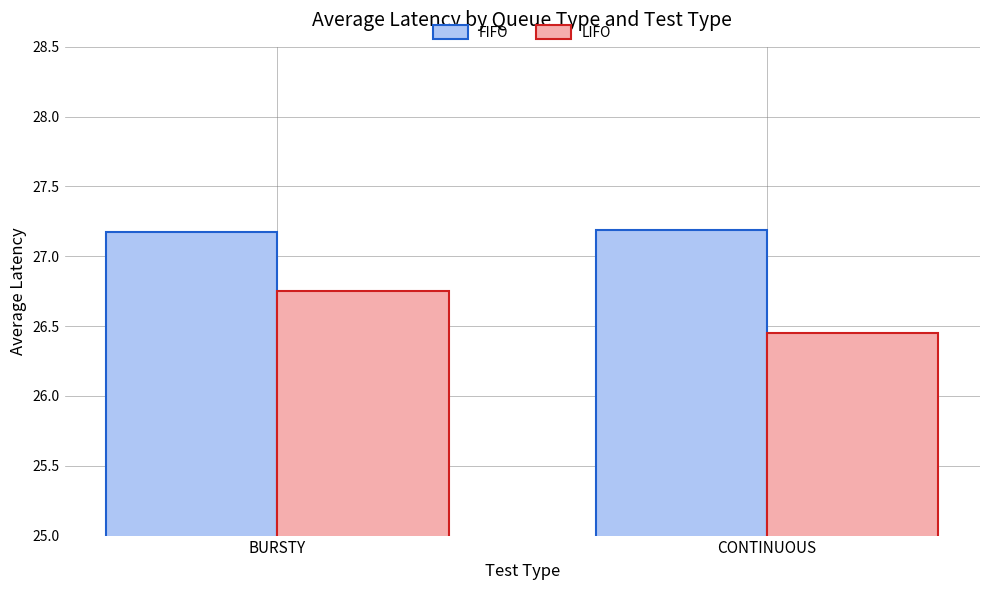

The FIFO series shows 46.0 at CONTINUOUS. True or false?

False